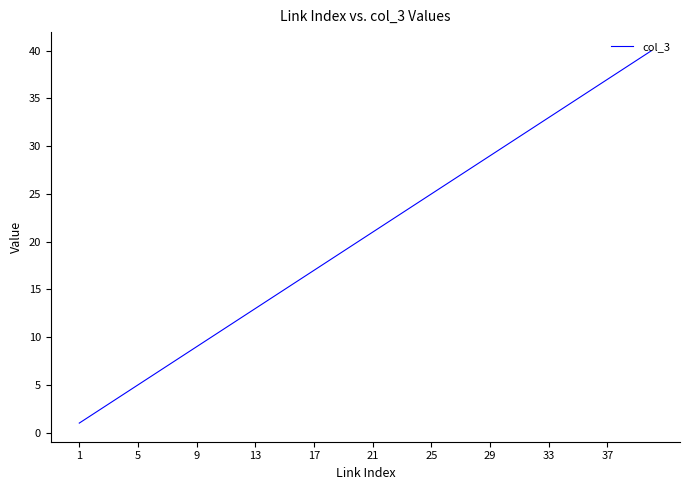

What is the difference between the maximum and minimum values?

39